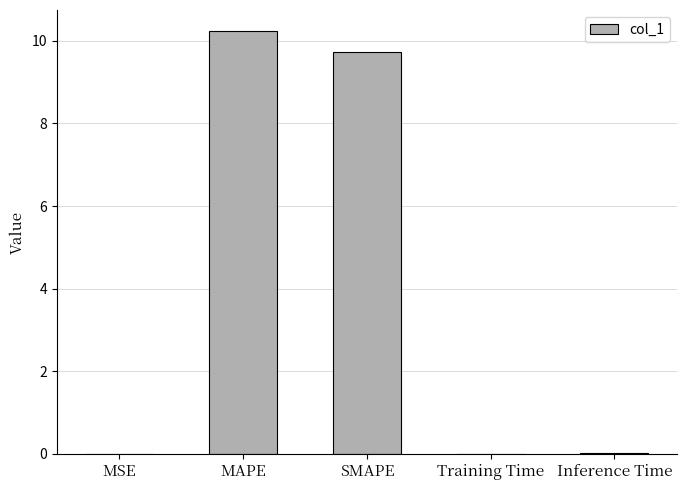

What is the approximate value at MAPE?

10.2